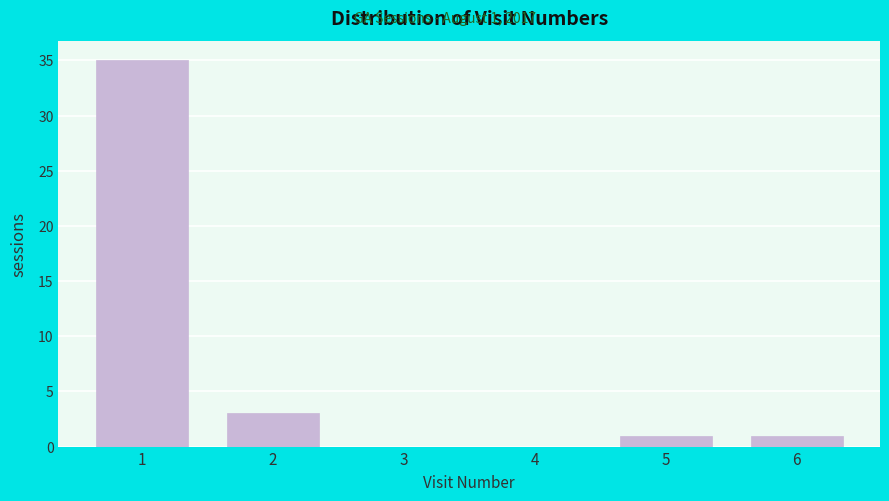

Reading right to left, extract all data points from this chart.

6=1	5=1	4=0	3=0	2=3	1=35